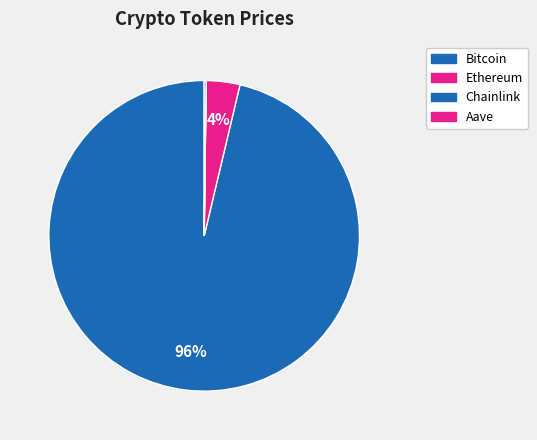

What is the change in value from Chainlink to Aave?

+194.2